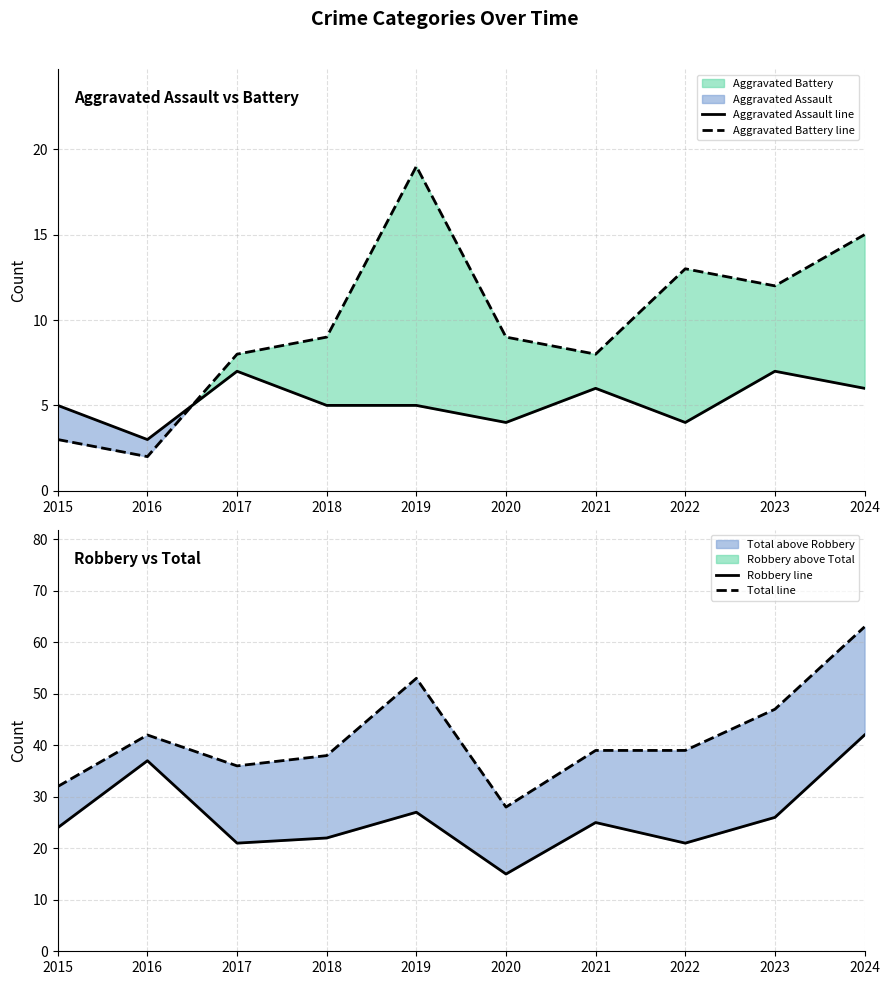

Reading left to right, transcribe all the data shown in this chart.

Aggravated Assault line: 2015=5	2016=3	2017=7	2018=5	2019=5	2020=4	2021=6	2022=4	2023=7	2024=6
Aggravated Battery line: 2015=3	2016=2	2017=8	2018=9	2019=19	2020=9	2021=8	2022=13	2023=12	2024=15
Robbery line: 2015=24	2016=37	2017=21	2018=22	2019=27	2020=15	2021=25	2022=21	2023=26	2024=42
Total line: 2015=32	2016=42	2017=36	2018=38	2019=53	2020=28	2021=39	2022=39	2023=47	2024=63